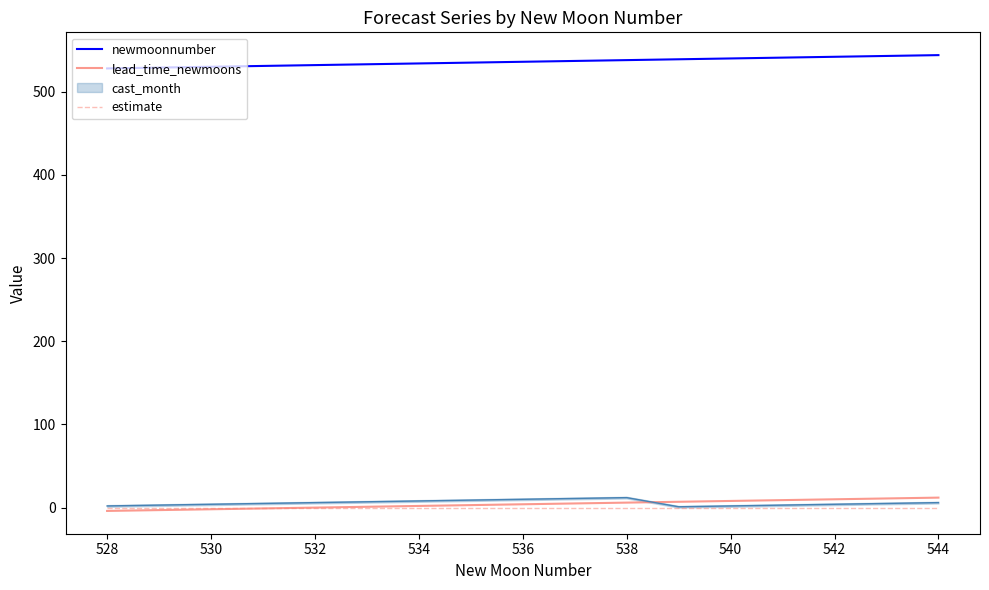

True or false: estimate and lead_time_newmoons intersect in this chart.

False